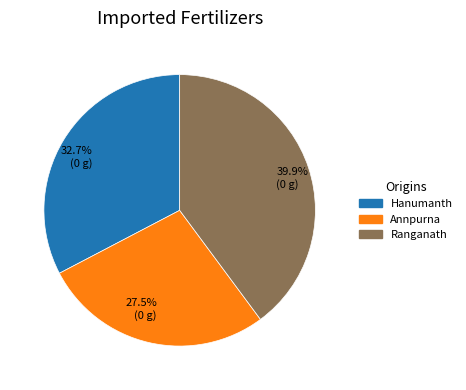

What portion of the pie excludes 27.5% (0 g)?

72.5%